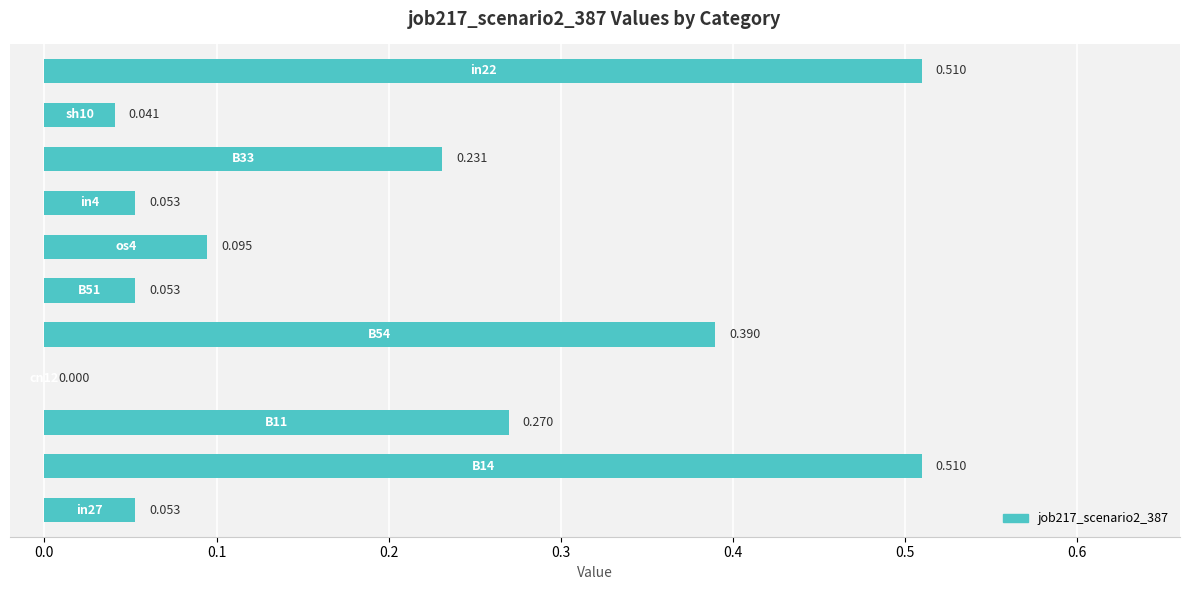

How many data points are above 0?

10